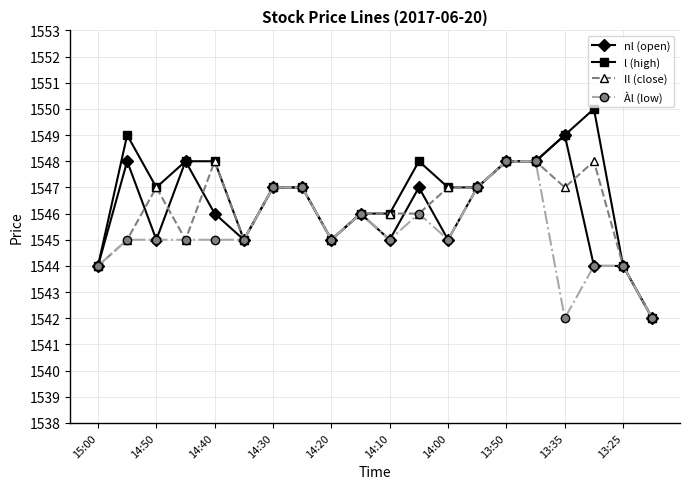

How many Il (close) values are between 1545 and 1547?

13